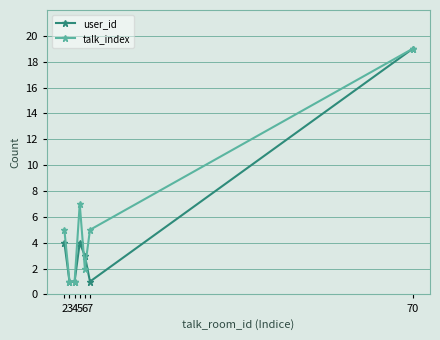

What is the smallest value displayed?

1